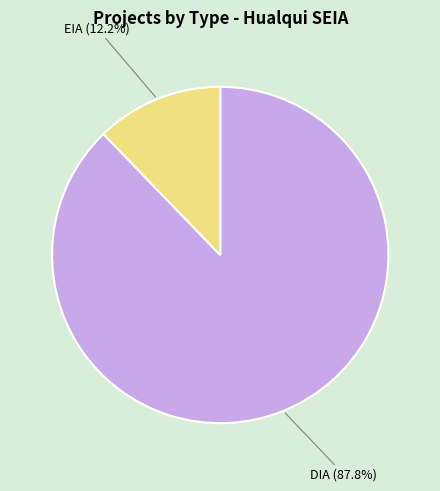

Which category accounts for the majority?

DIA